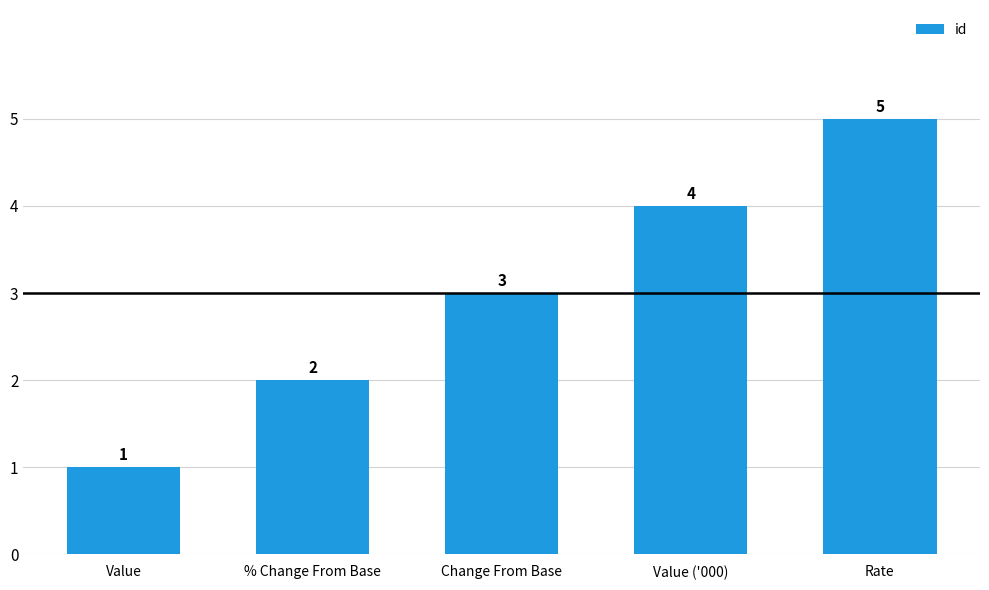

Rank the categories by value from lowest to highest.

Value, % Change From Base, Change From Base, Value ('000), Rate